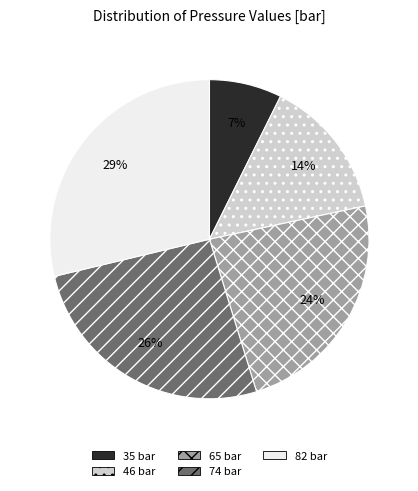

Rank the categories by value from highest to lowest.

82 bar, 74 bar, 65 bar, 46 bar, 35 bar